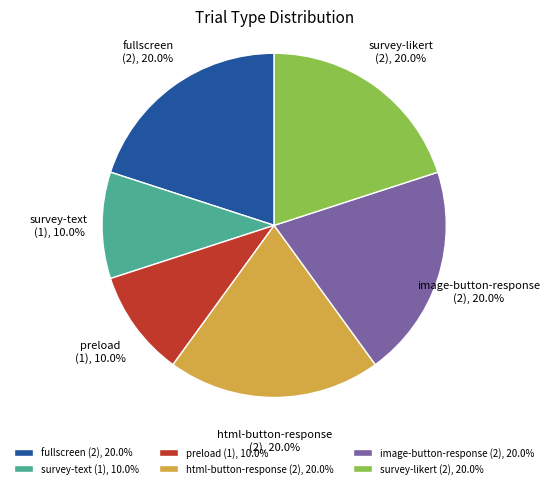

Between survey-likert and preload, which is larger?

survey-likert